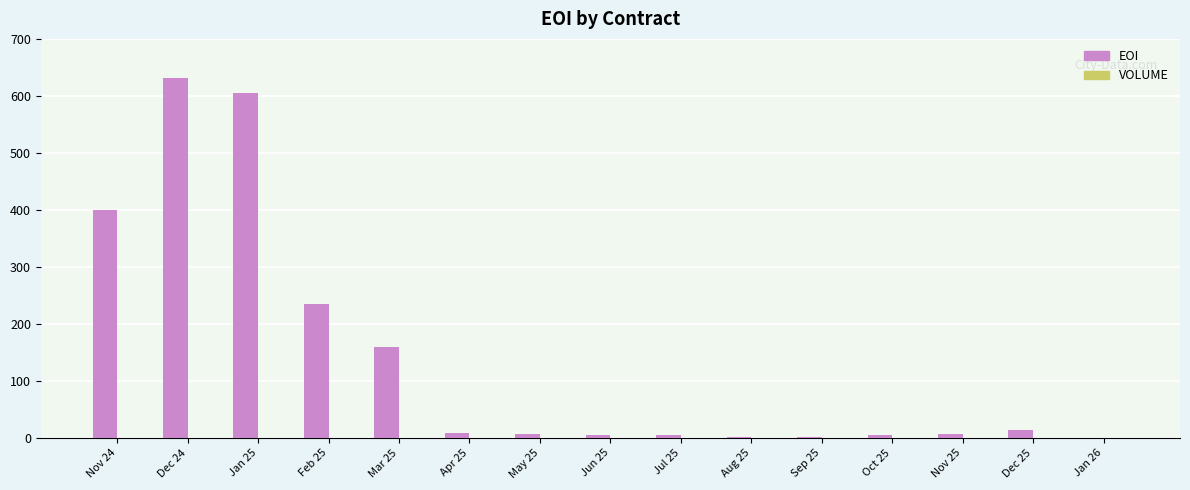

What is the ratio of the value at Nov 24 to the value at Feb 25?

1.7